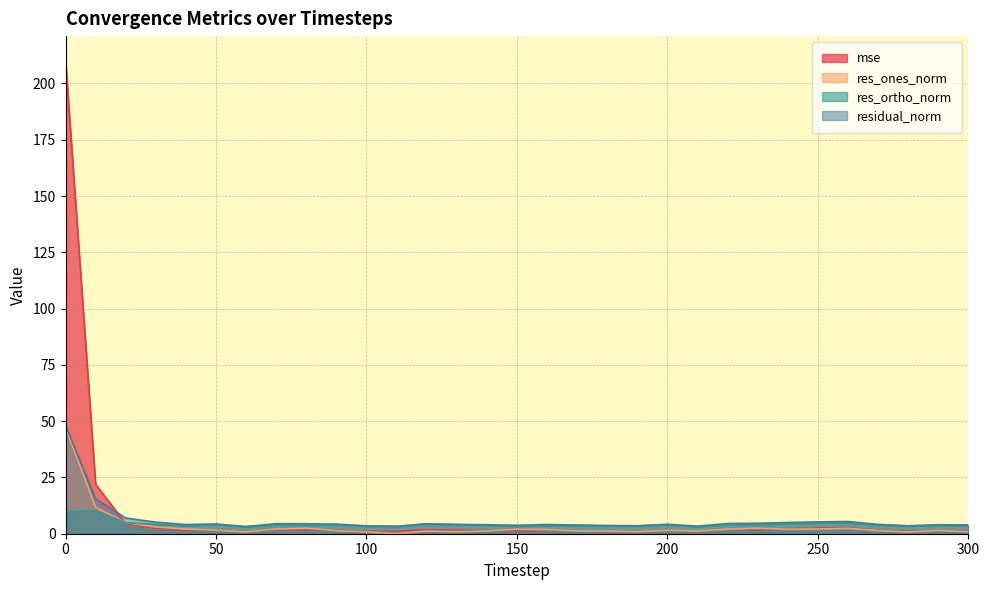

What is the difference between the res_ones_norm values at 260 and 150?

0.4